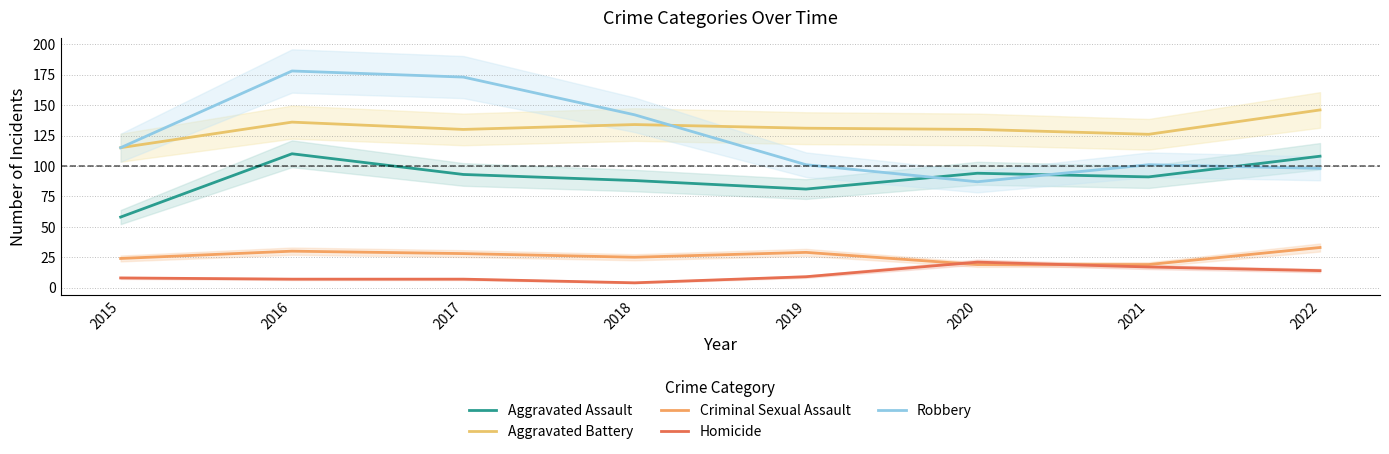

What is the total value across all series at 2017?

431